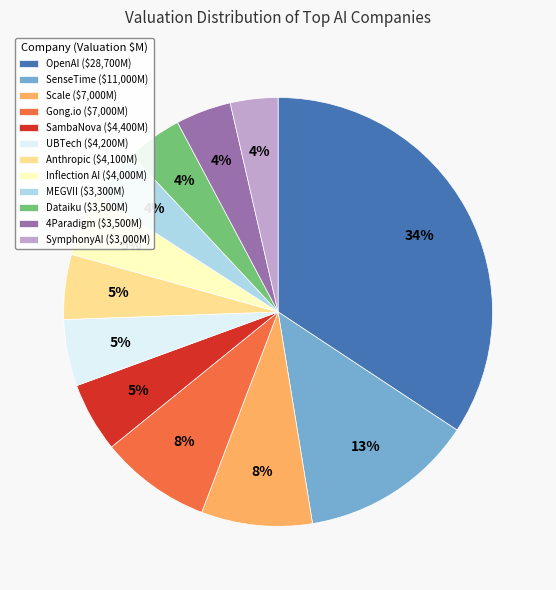

Is it true that SenseTime ($11,000M) is 3% of the pie?

False